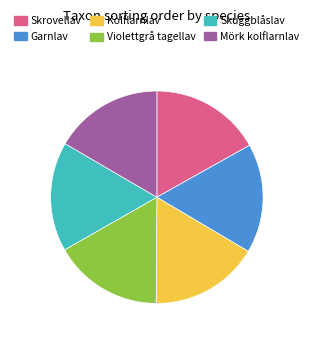

True or false: Mörk kolflarnlav accounts for 17% of the total.

True